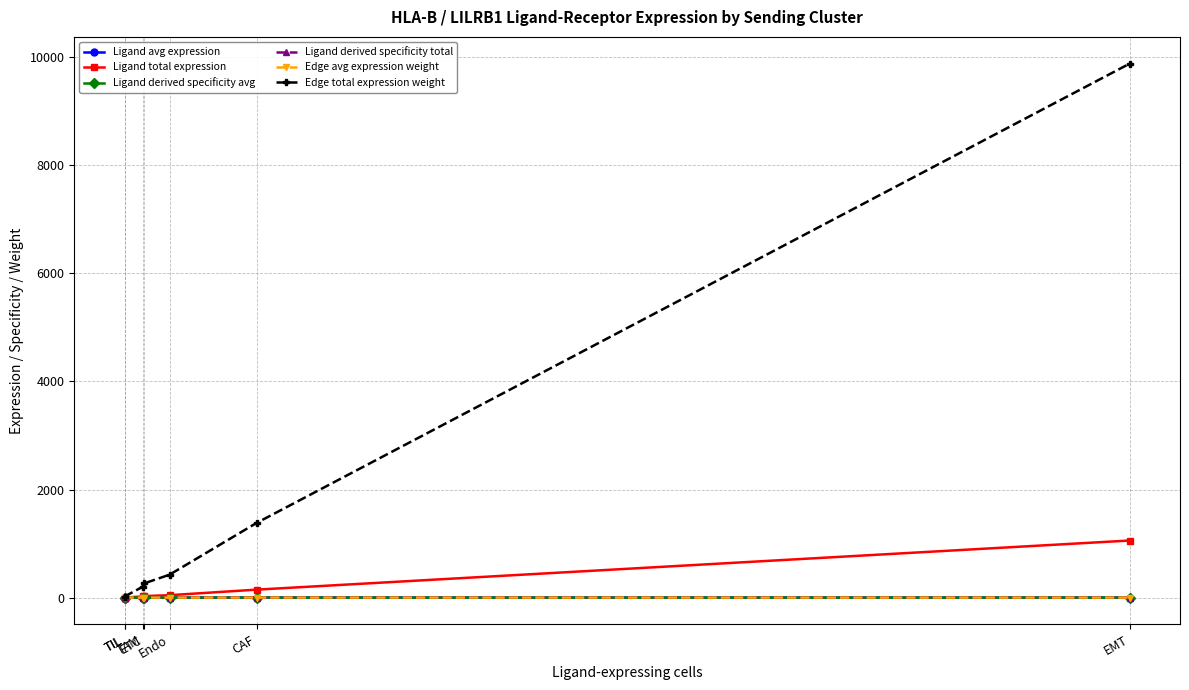

At which category is the sum across all series the highest?

EMT